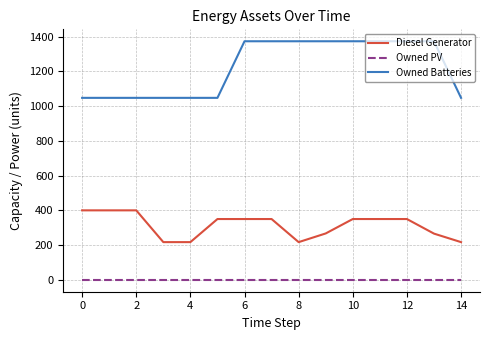

Count the Owned Batteries values in the range 1048 to 1374.

15